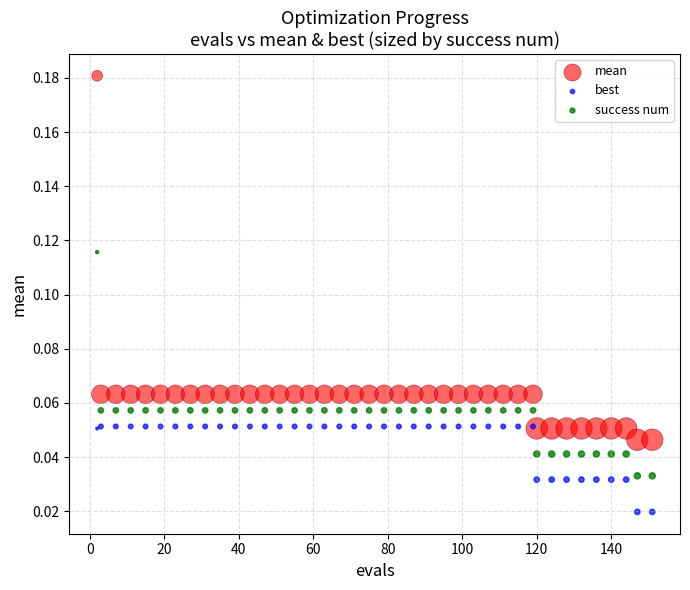

Which series has the largest Y range (max minus min)?

mean